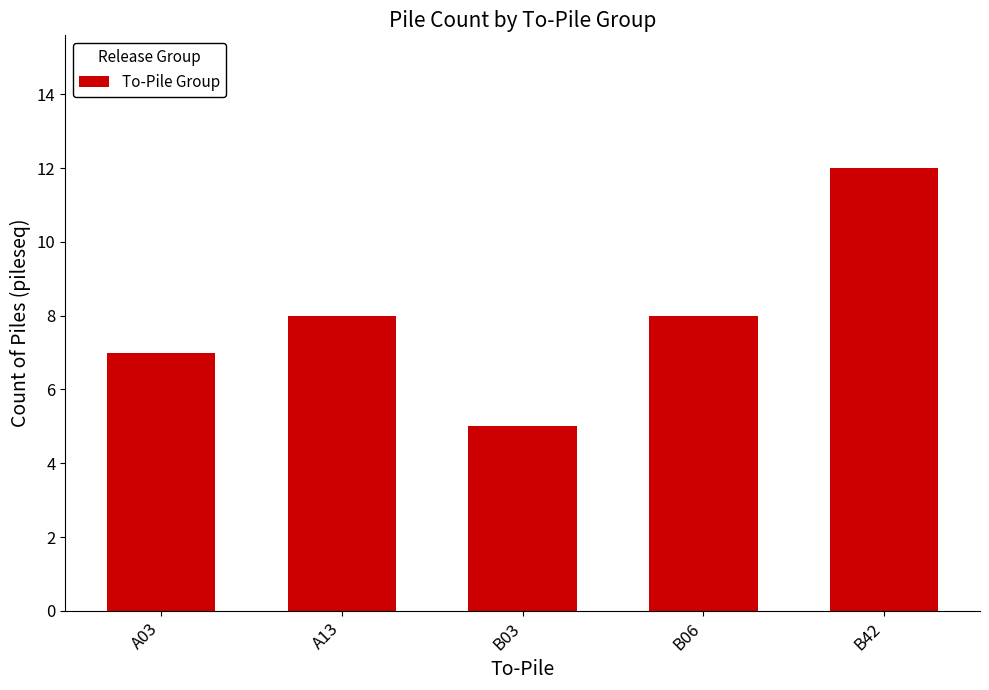

What is the sum of the values at B06 and B03?

13